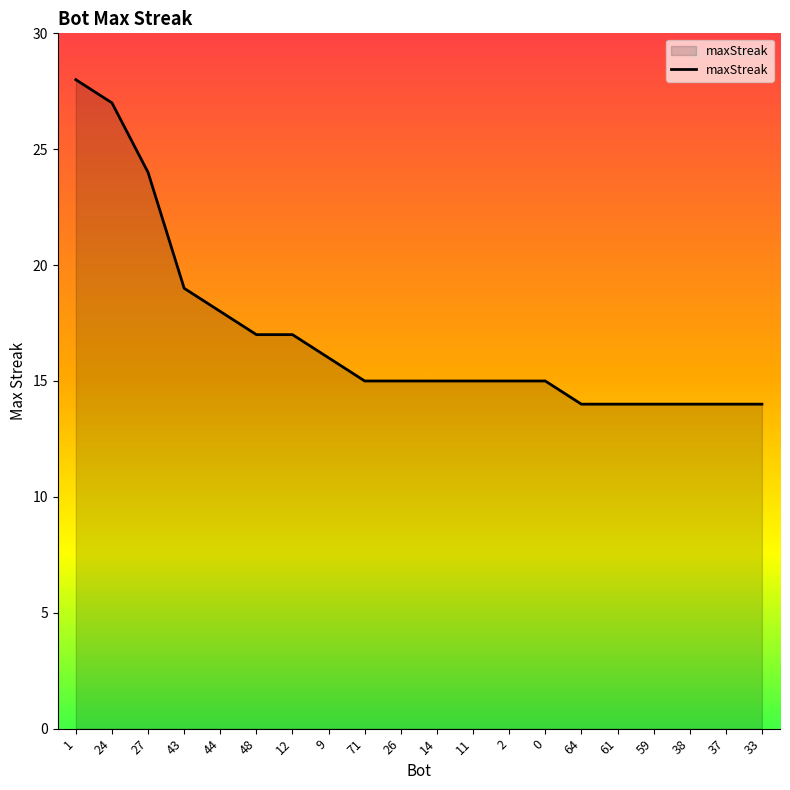

What is the maximum value shown in the chart?

28